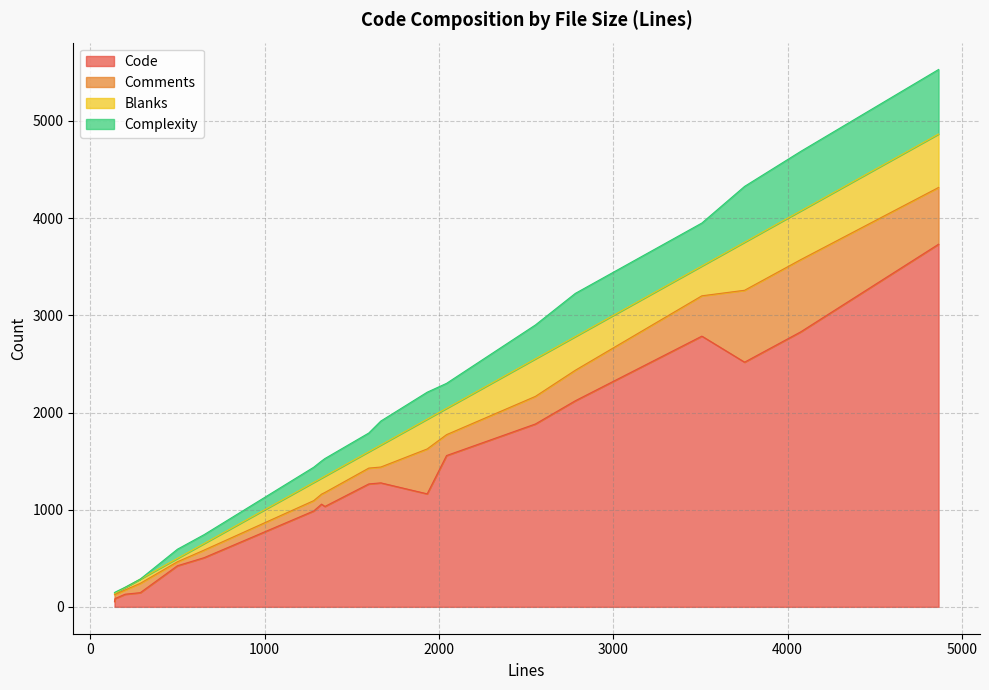

What are all the series names shown in the legend?

Code, Comments, Blanks, Complexity